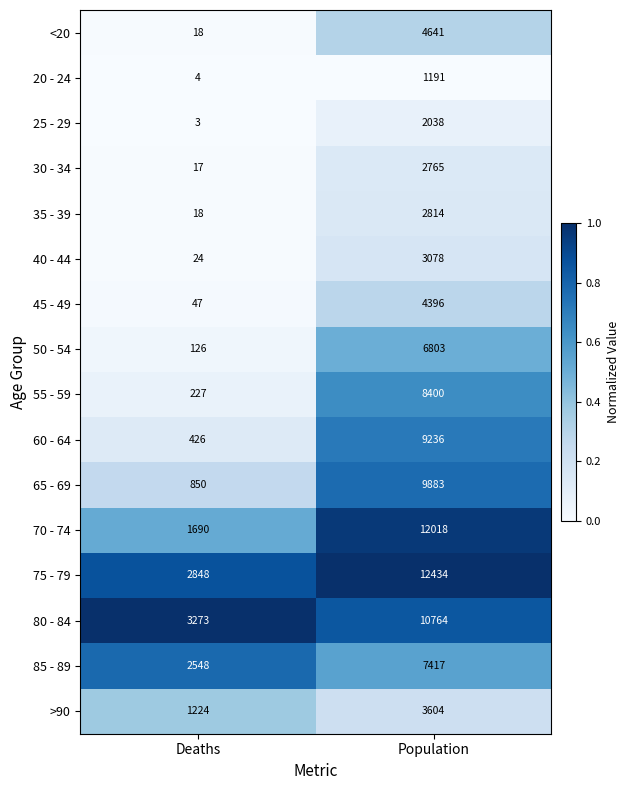

What is the total value across all series at Population?

101482